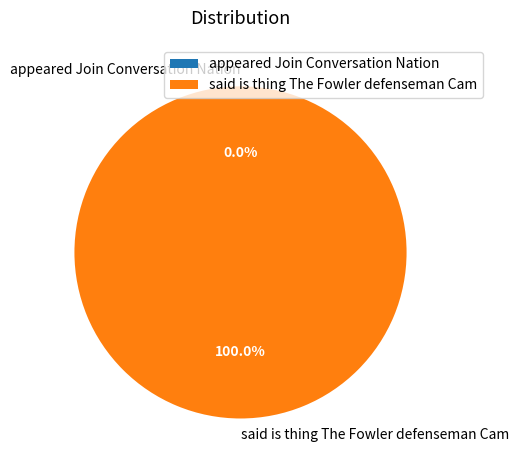

Does said is thing The Fowler defenseman Cam account for over 50% of the chart?

Yes